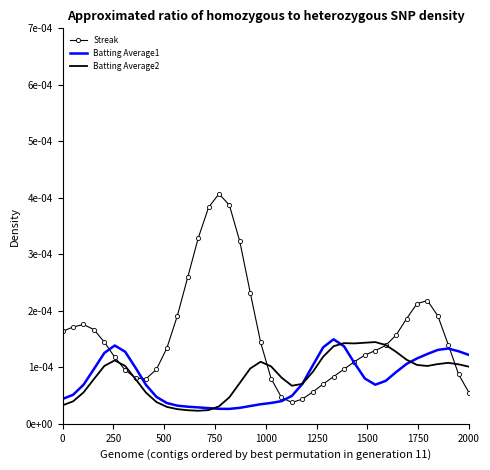

What are all the series names shown in the legend?

Streak, Batting Average1, Batting Average2